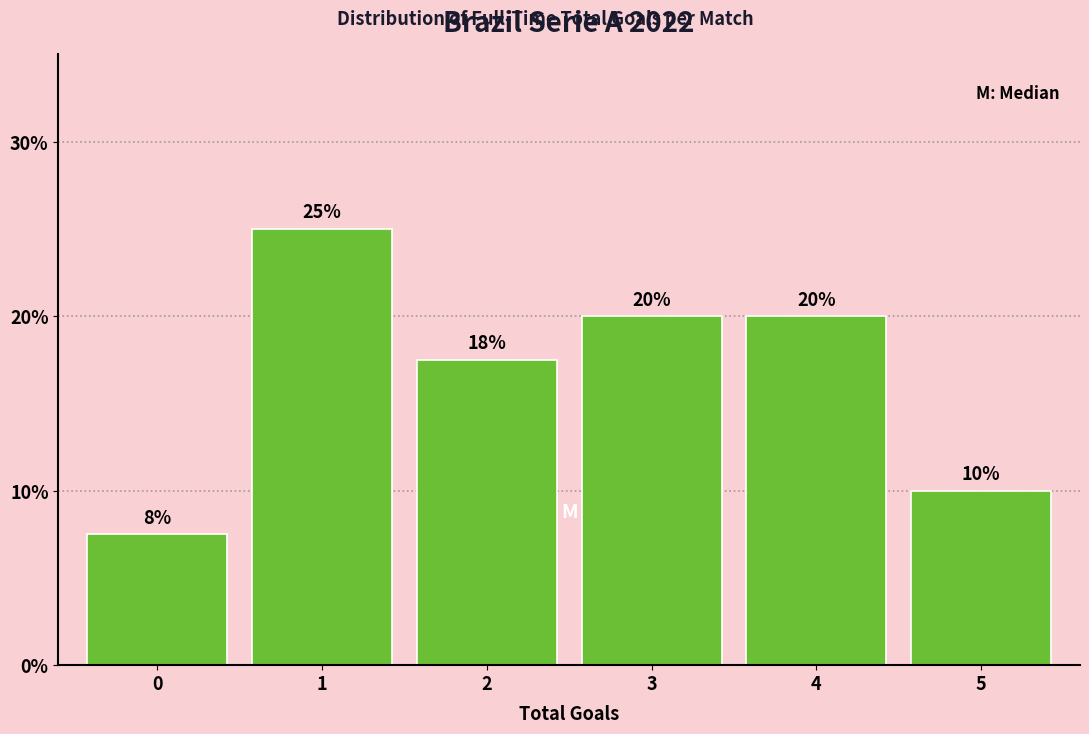

The chart shows a value of 20.0 at 3. True or false?

True